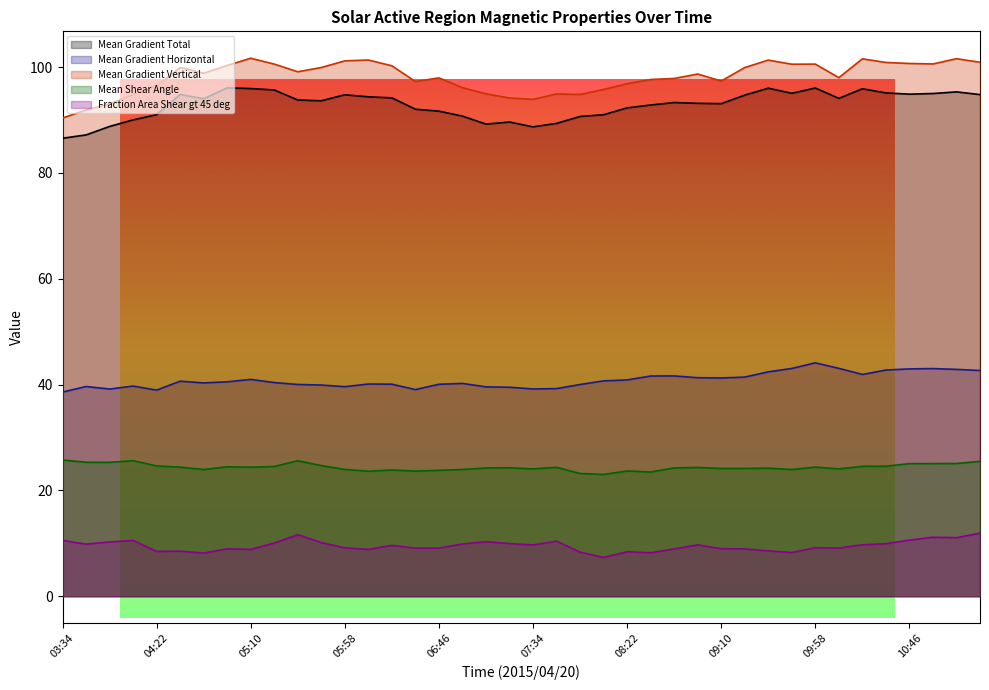

Reading right to left, list all the values displayed in this chart.

Mean Gradient Total: 11:22=94.8	11:10=95.3	10:58=95.0	10:46=94.9	10:34=95.1	10:22=95.9	10:10=94.1	09:58=96.1	09:46=95.1	09:34=96.0	09:22=94.7	09:10=93.1	08:58=93.2	08:46=93.3	08:34=92.8	08:22=92.3	08:10=91.0	07:58=90.7	07:46=89.4	07:34=88.7	07:22=89.6	07:10=89.2	06:58=90.8	06:46=91.7	06:34=92.1	06:22=94.2	06:10=94.4	05:58=94.8	05:46=93.7	05:34=93.8	05:22=95.7	05:10=96.0	04:58=96.1	04:46=94.0	04:34=94.9	04:22=91.0	04:10=90.0	03:58=88.8	03:46=87.2	03:34=86.6
Mean Gradient Horizontal: 11:22=42.7	11:10=42.9	10:58=43.0	10:46=43.0	10:34=42.7	10:22=41.9	10:10=43.1	09:58=44.1	09:46=43.1	09:34=42.4	09:22=41.4	09:10=41.2	08:58=41.3	08:46=41.6	08:34=41.6	08:22=40.9	08:10=40.7	07:58=40.0	07:46=39.2	07:34=39.2	07:22=39.5	07:10=39.6	06:58=40.2	06:46=40.1	06:34=39.1	06:22=40.1	06:10=40.1	05:58=39.6	05:46=39.9	05:34=40.0	05:22=40.4	05:10=41.0	04:58=40.5	04:46=40.3	04:34=40.6	04:22=39.0	04:10=39.7	03:58=39.2	03:46=39.6	03:34=38.6
Mean Gradient Vertical: 11:22=100.9	11:10=101.6	10:58=100.6	10:46=100.7	10:34=100.9	10:22=101.6	10:10=98.0	09:58=100.6	09:46=100.6	09:34=101.3	09:22=99.9	09:10=97.4	08:58=98.7	08:46=97.9	08:34=97.7	08:22=96.9	08:10=95.8	07:58=94.8	07:46=94.9	07:34=93.9	07:22=94.2	07:10=95.0	06:58=96.1	06:46=98.0	06:34=97.3	06:22=100.3	06:10=101.4	05:58=101.2	05:46=99.9	05:34=99.1	05:22=100.6	05:10=101.7	04:58=100.3	04:46=98.9	04:34=99.9	04:22=96.4	04:10=94.9	03:58=93.0	03:46=91.9	03:34=90.4
Mean Shear Angle: 11:22=25.5	11:10=25.1	10:58=25.1	10:46=25.1	10:34=24.6	10:22=24.6	10:10=24.1	09:58=24.4	09:46=23.9	09:34=24.2	09:22=24.1	09:10=24.1	08:58=24.3	08:46=24.2	08:34=23.5	08:22=23.7	08:10=23.0	07:58=23.2	07:46=24.4	07:34=24.1	07:22=24.3	07:10=24.2	06:58=24.0	06:46=23.8	06:34=23.6	06:22=23.9	06:10=23.6	05:58=24.0	05:46=24.7	05:34=25.6	05:22=24.5	05:10=24.4	04:58=24.5	04:46=23.9	04:34=24.4	04:22=24.6	04:10=25.6	03:58=25.3	03:46=25.3	03:34=25.7
Fraction Area Shear gt 45 deg: 11:22=11.9	11:10=11.1	10:58=11.1	10:46=10.6	10:34=9.9	10:22=9.7	10:10=9.1	09:58=9.2	09:46=8.3	09:34=8.6	09:22=8.9	09:10=9.0	08:58=9.7	08:46=8.9	08:34=8.2	08:22=8.4	08:10=7.3	07:58=8.3	07:46=10.4	07:34=9.7	07:22=9.9	07:10=10.3	06:58=9.9	06:46=9.1	06:34=9.1	06:22=9.6	06:10=8.8	05:58=9.1	05:46=10.1	05:34=11.6	05:22=10.1	05:10=8.8	04:58=9.0	04:46=8.1	04:34=8.5	04:22=8.5	04:10=10.5	03:58=10.3	03:46=9.8	03:34=10.5